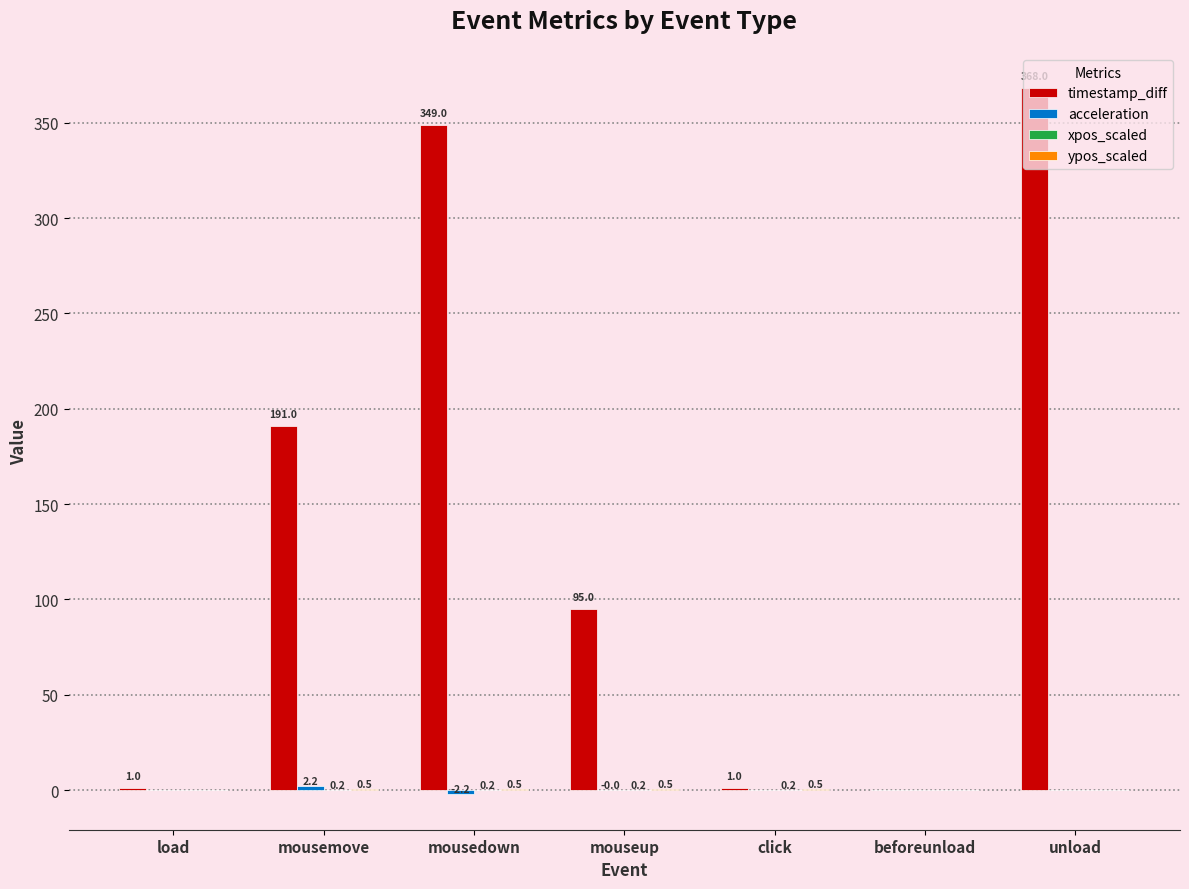

The value of timestamp_diff at mousedown is 240.7. True or false?

False